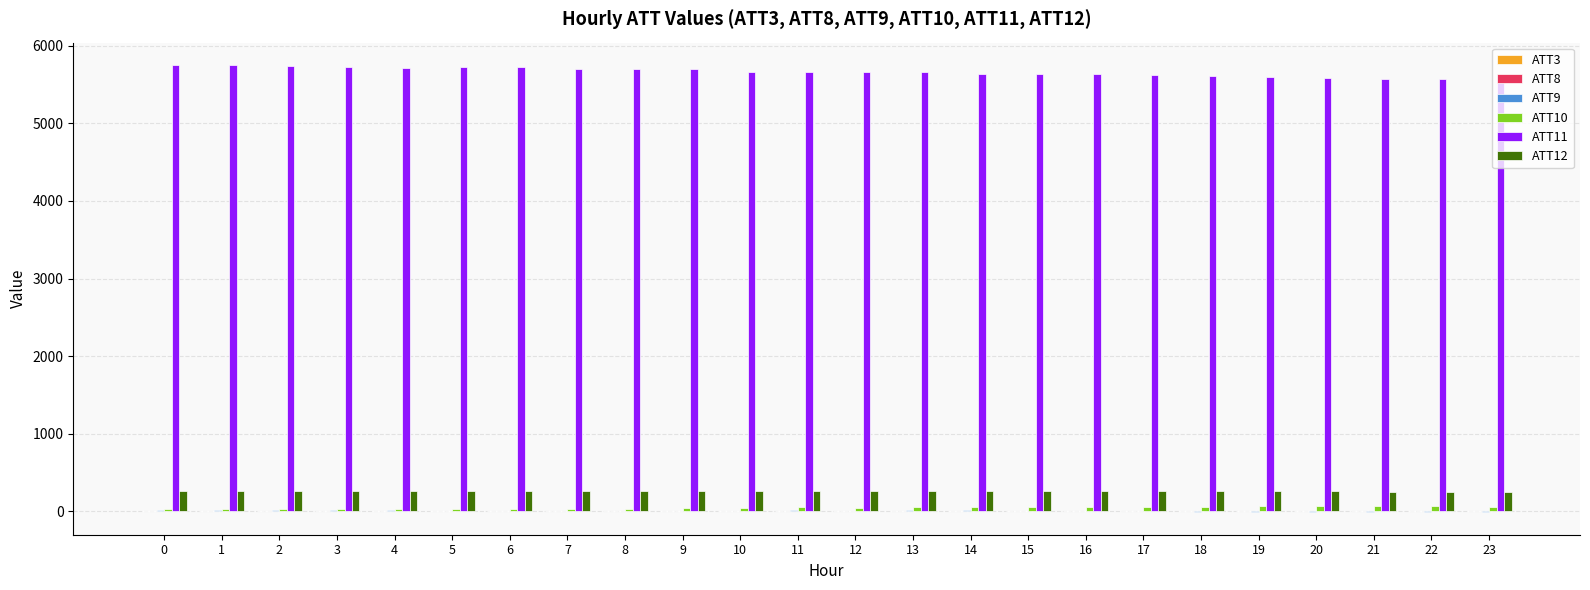

Is the value of ATT11 at 4 greater than the value of ATT10 at 21?

Yes